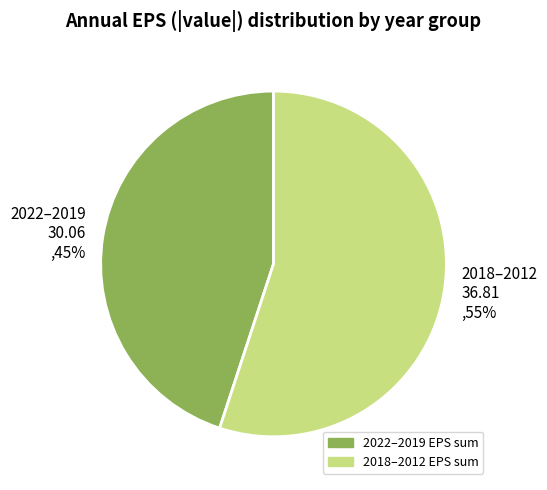

To the nearest percent, what percentage of the pie is 2018–2012 EPS sum?

55%